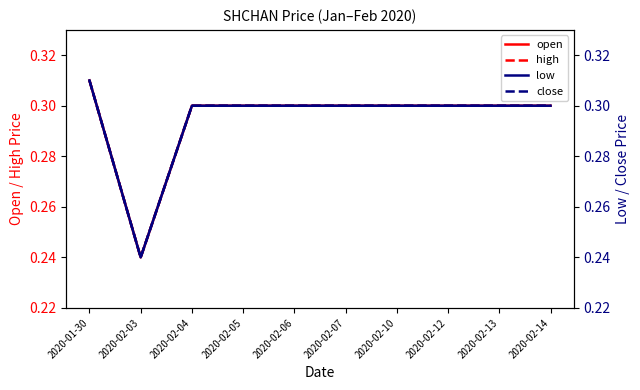

True or false: open and high cross at least once.

False